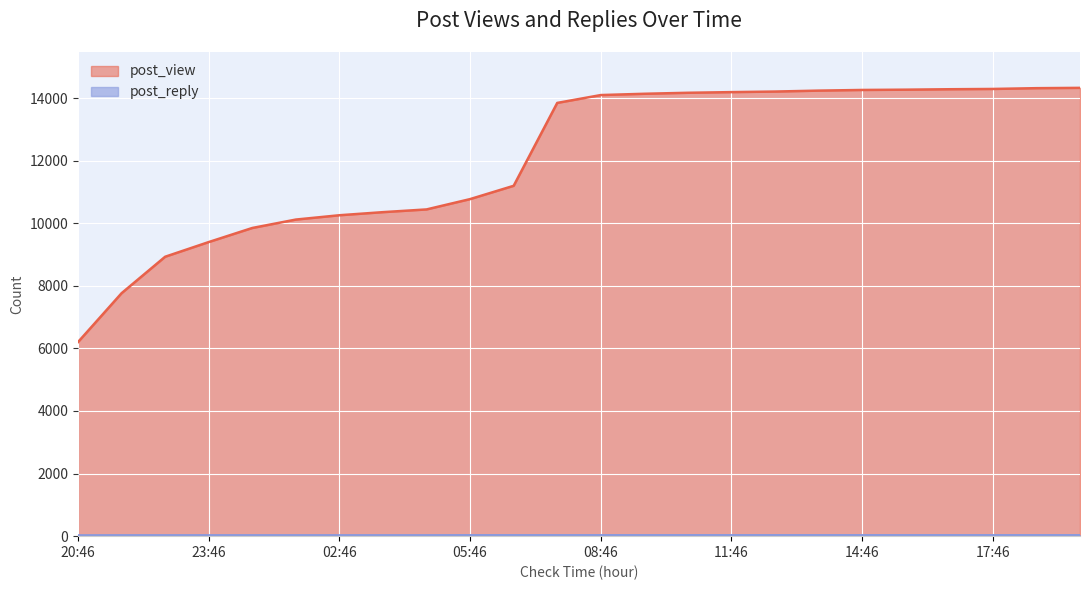

Rank the categories by post_view value from highest to lowest.

19:46, 18:46, 17:46, 16:46, 15:46, 14:46, 13:46, 12:46, 11:46, 10:46, 09:46, 08:46, 07:46, 06:46, 05:46, 04:46, 03:46, 02:46, 01:46, 00:46, 23:46, 22:46, 21:46, 20:46